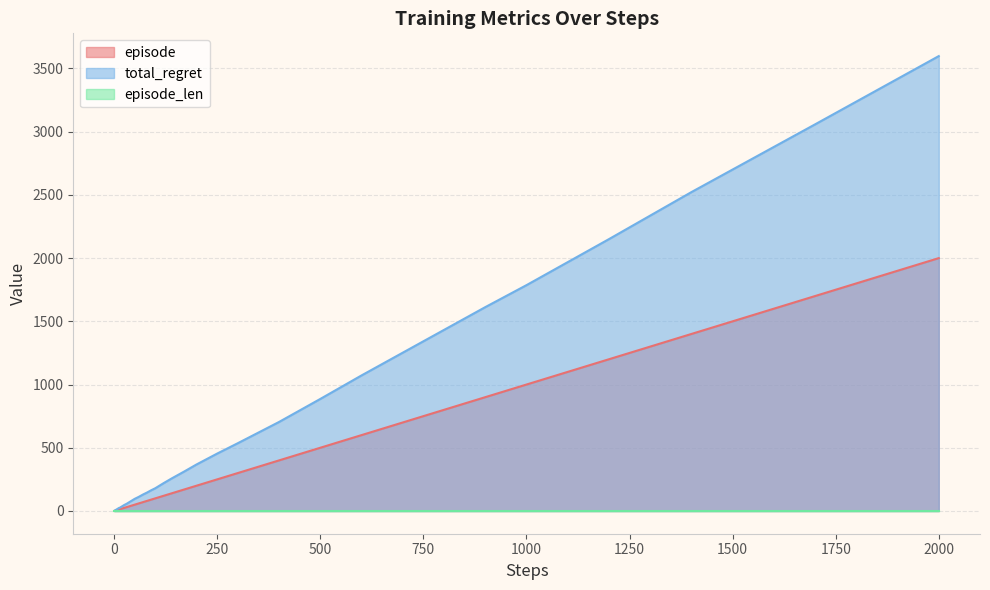

Is it true that episode equals 424 at 250?

False